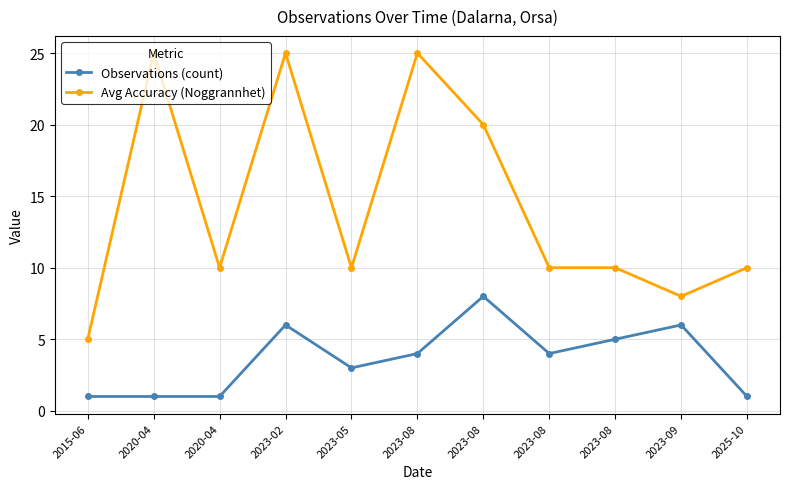

Which series has the largest total across all categories?

Avg Accuracy (Noggrannhet)